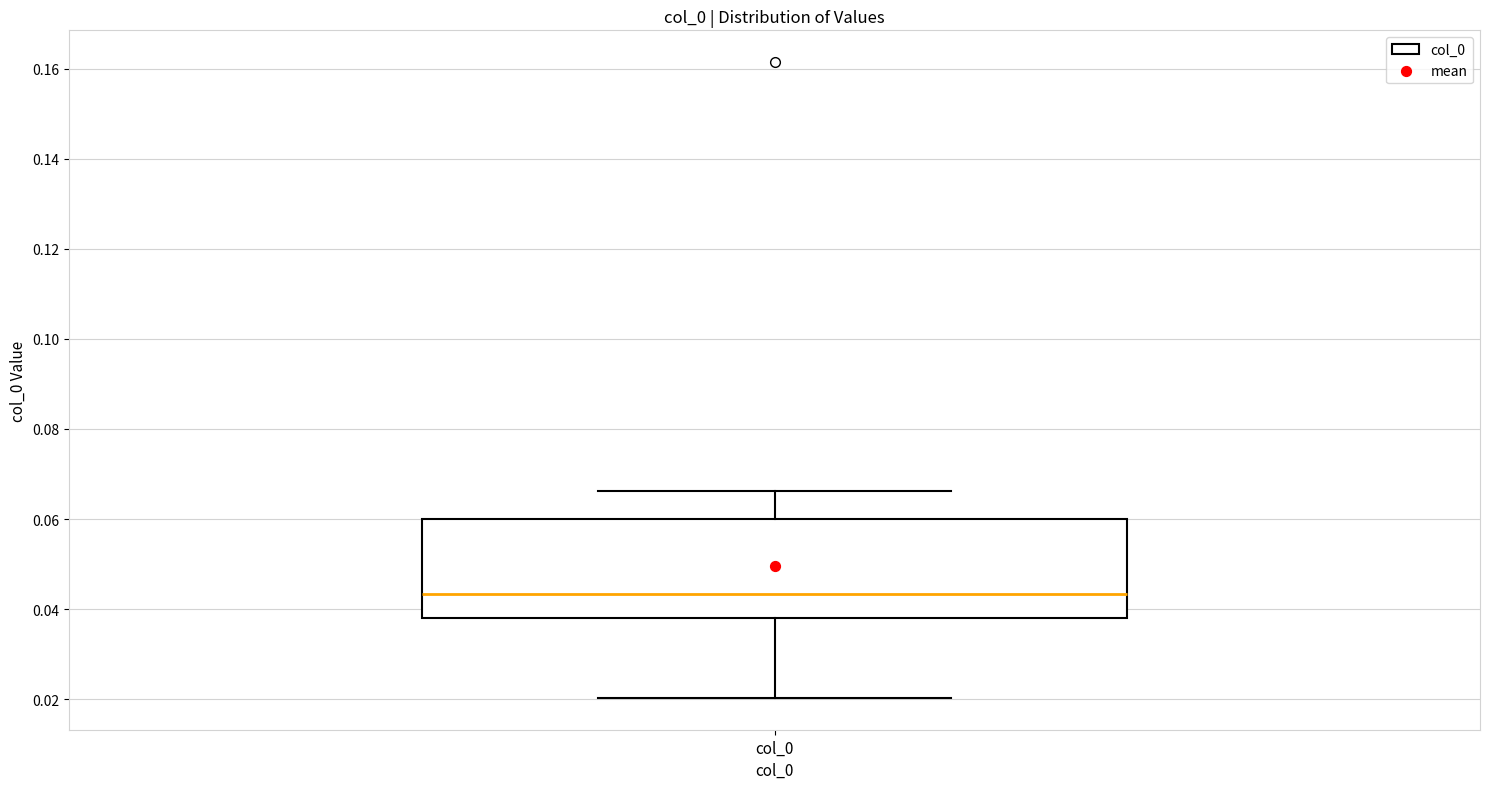

Read this box plot against the y-axis: the position of the median line, the range covered by the box, and the ends of both whiskers. The values are not printed on the chart, so give them approximately, as read against the axis.

median 0.044, box 0.038 to 0.060, whiskers 0.020 to 0.066